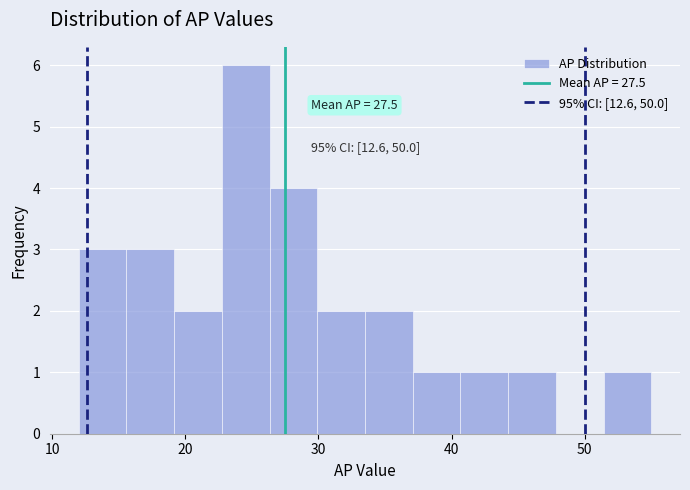

Around what value on the x-axis is the tallest bar? Give the approximate position of its centre, as read against the axis.

25